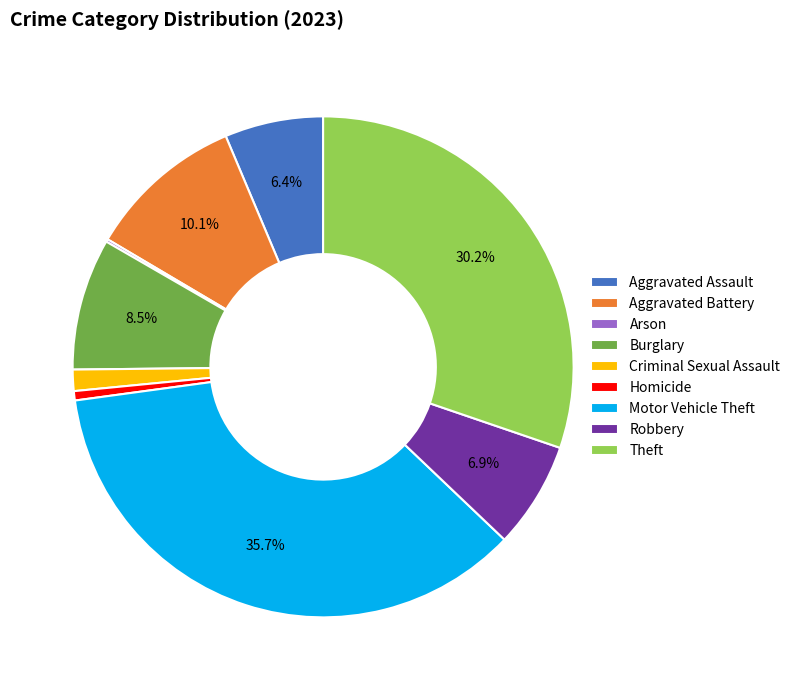

Is Aggravated Assault the majority of the pie?

No